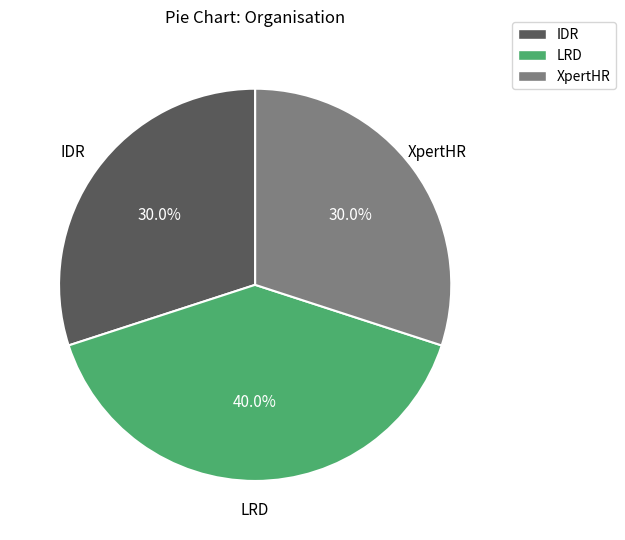

Does any single category account for the majority?

No